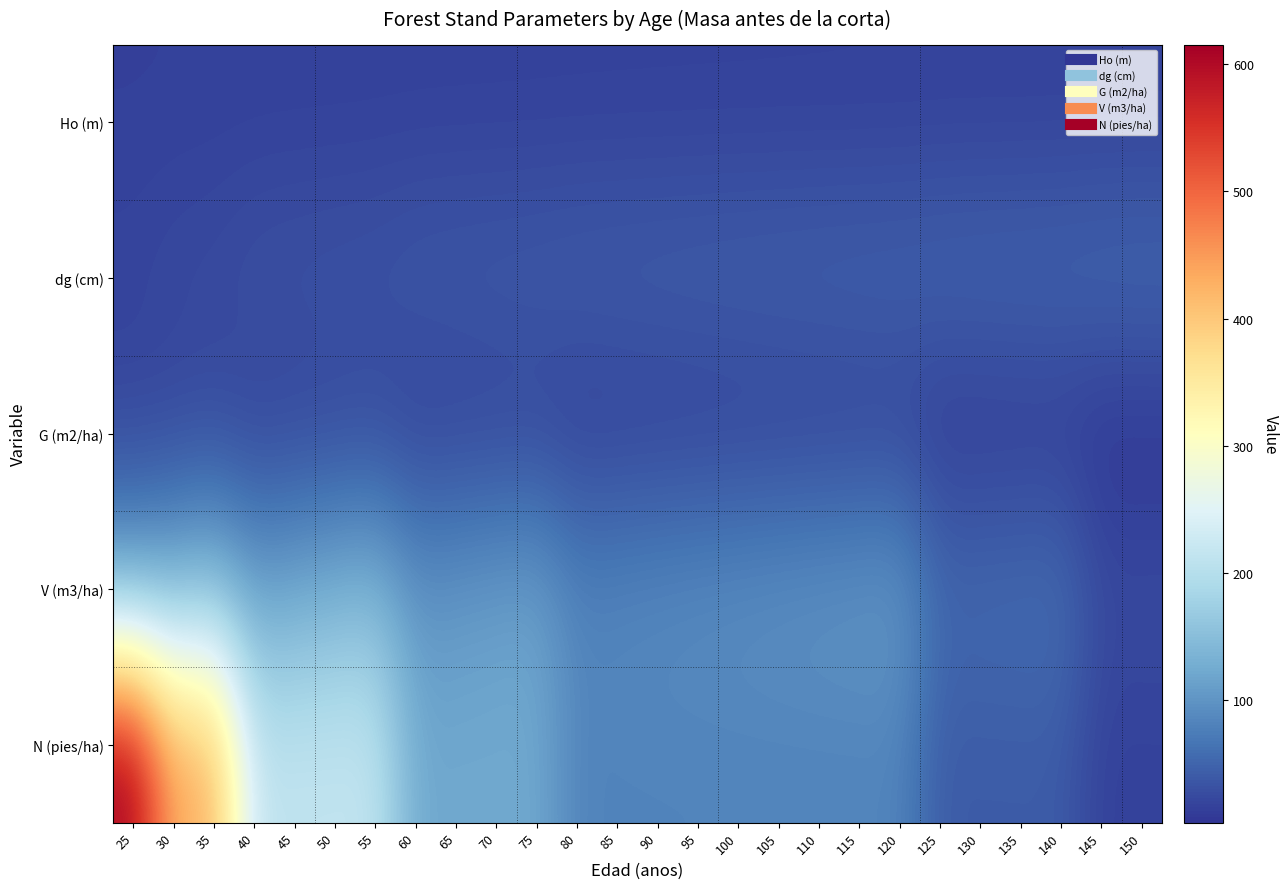

Reading left to right, extract all data points from this chart.

Ho (m): 25=15.3	30=15.5	35=15.7	40=15.8	45=16.0	50=16.1	55=16.2	60=16.2	65=16.3	70=16.4	75=16.4	80=16.5	85=16.6	90=16.6	95=16.7	100=16.7	105=16.8	110=16.8	115=16.9	120=16.9	125=17.0	130=17.0	135=17.1	140=17.1	145=17.2	150=17.2
dg (cm): 25=20.2	30=24.4	35=25.9	40=31.5	45=32.8	50=33.9	55=35.0	60=39.0	65=40.0	70=40.9	75=41.8	80=43.6	85=44.4	90=45.2	95=45.9	100=46.6	105=47.3	110=47.9	115=48.5	120=49.1	125=50.9	130=51.5	135=52.1	140=52.6	145=54.4	150=55.0
G (m2/ha): 25=19.7	30=20.2	35=22.6	40=16.8	45=18.2	50=19.5	55=20.8	60=14.7	65=15.4	70=16.1	75=16.8	80=12.3	85=12.8	90=13.2	95=13.6	100=14.1	105=14.4	110=14.8	115=15.2	120=15.6	125=8.4	130=8.6	135=8.8	140=8.9	145=3.8	150=3.9
V (m3/ha): 25=118.3	30=130.4	35=147.0	40=111.8	45=121.3	50=130.5	55=139.3	60=99.5	65=104.6	70=109.5	75=114.3	80=83.7	85=86.9	90=90.0	95=93.0	100=95.8	105=98.7	110=101.4	115=104.0	120=106.6	125=57.3	130=58.6	135=60.0	140=61.3	145=26.2	150=26.8
N (pies/ha): 25=615.4	30=430.8	35=430.8	40=215.4	45=215.4	50=215.4	55=215.4	60=122.8	65=122.8	70=122.8	75=122.8	80=82.3	85=82.3	90=82.3	95=82.3	100=82.3	105=82.3	110=82.3	115=82.3	120=82.3	125=41.1	130=41.1	135=41.1	140=41.1	145=16.4	150=16.4